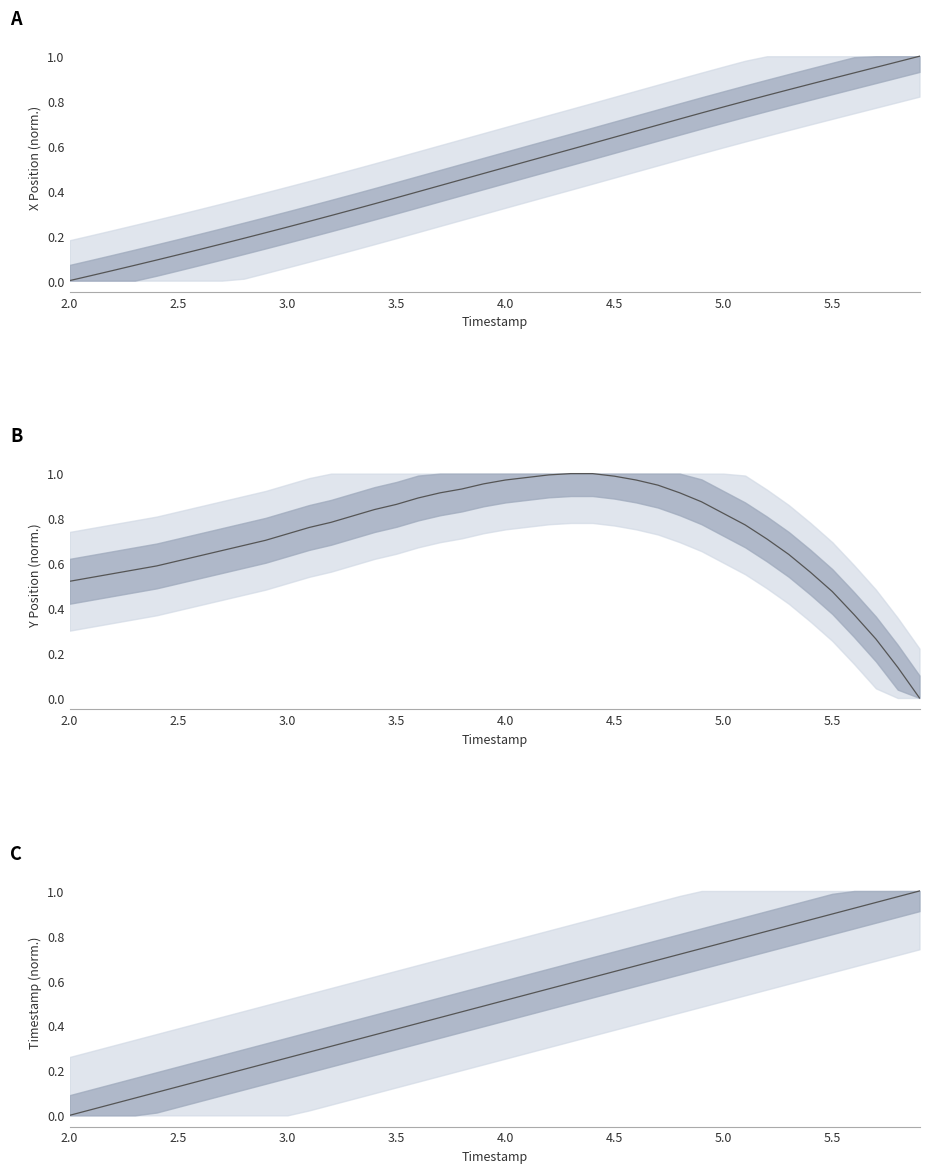

Where is the data nearest to the value 0?

2.0